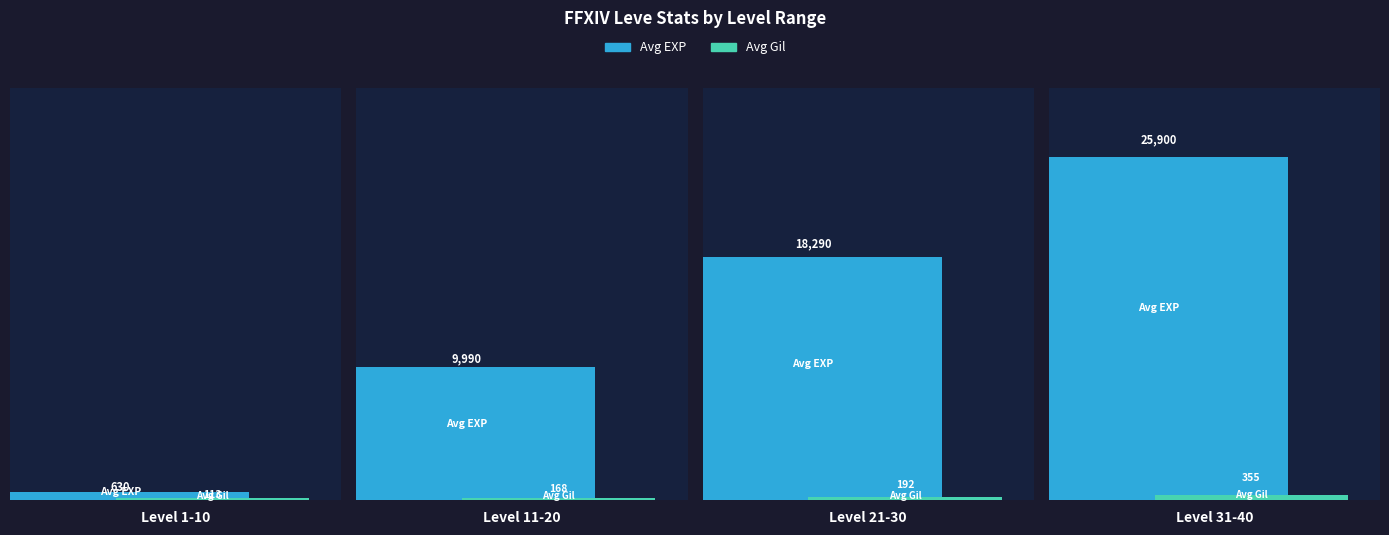

What is the total value across all series at 3?

26255